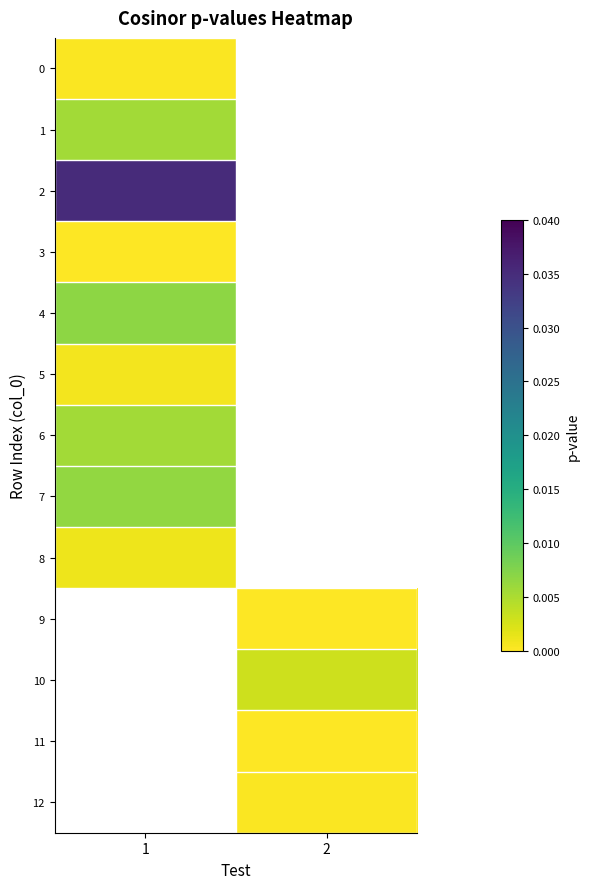

At which category does the chart reach its peak across all series?

1